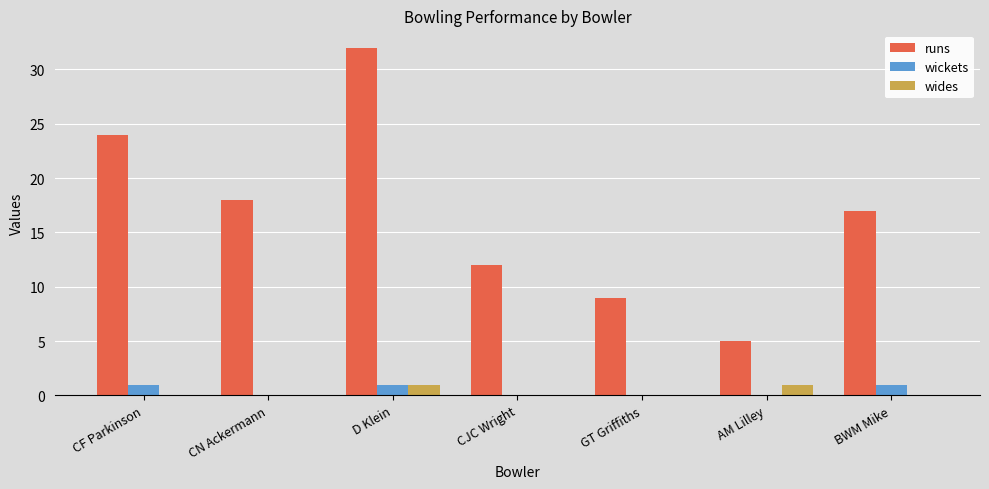

What is the sum of all wickets values?

3